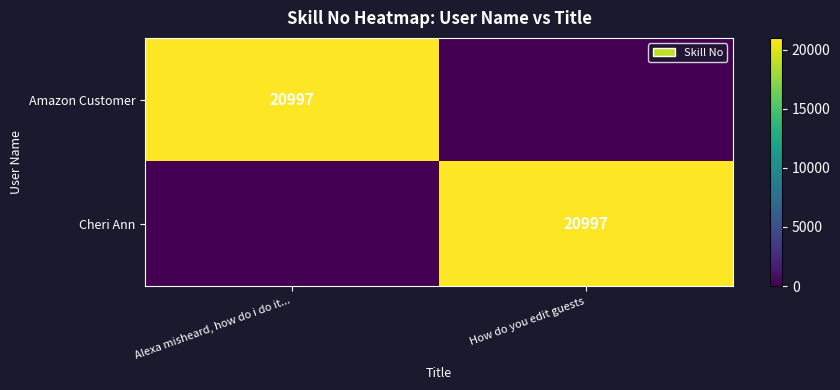

How many data points does each series have?

2